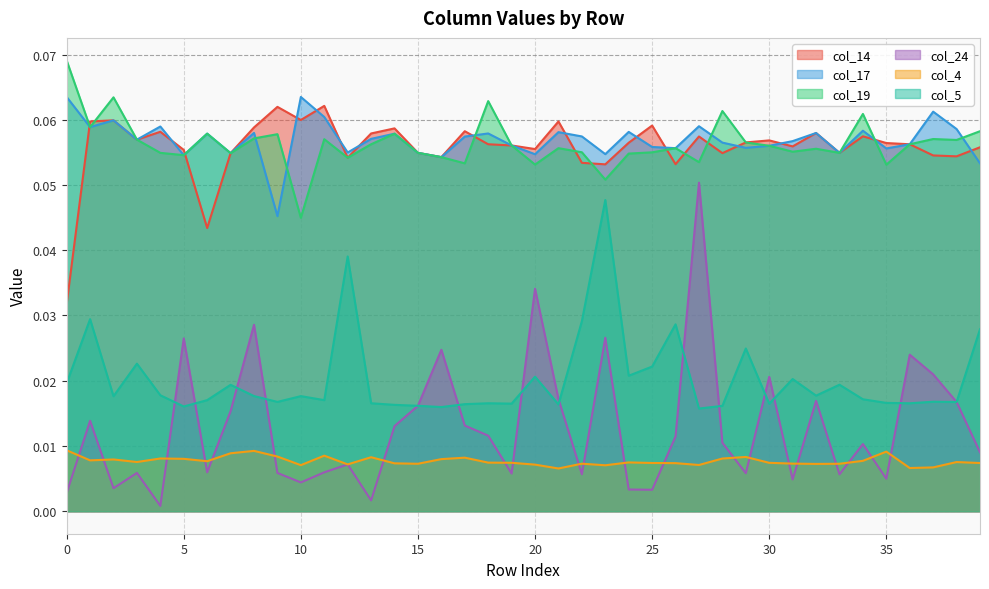

Which series has the largest range (max minus min)?

col_24